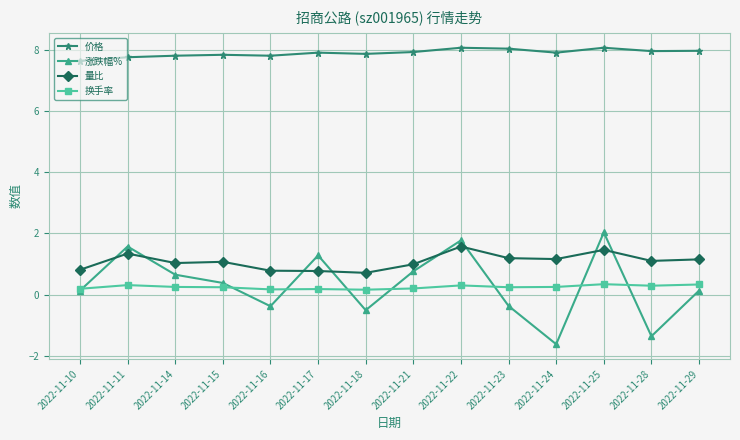

At how many categories does at least one series exceed 2?

14